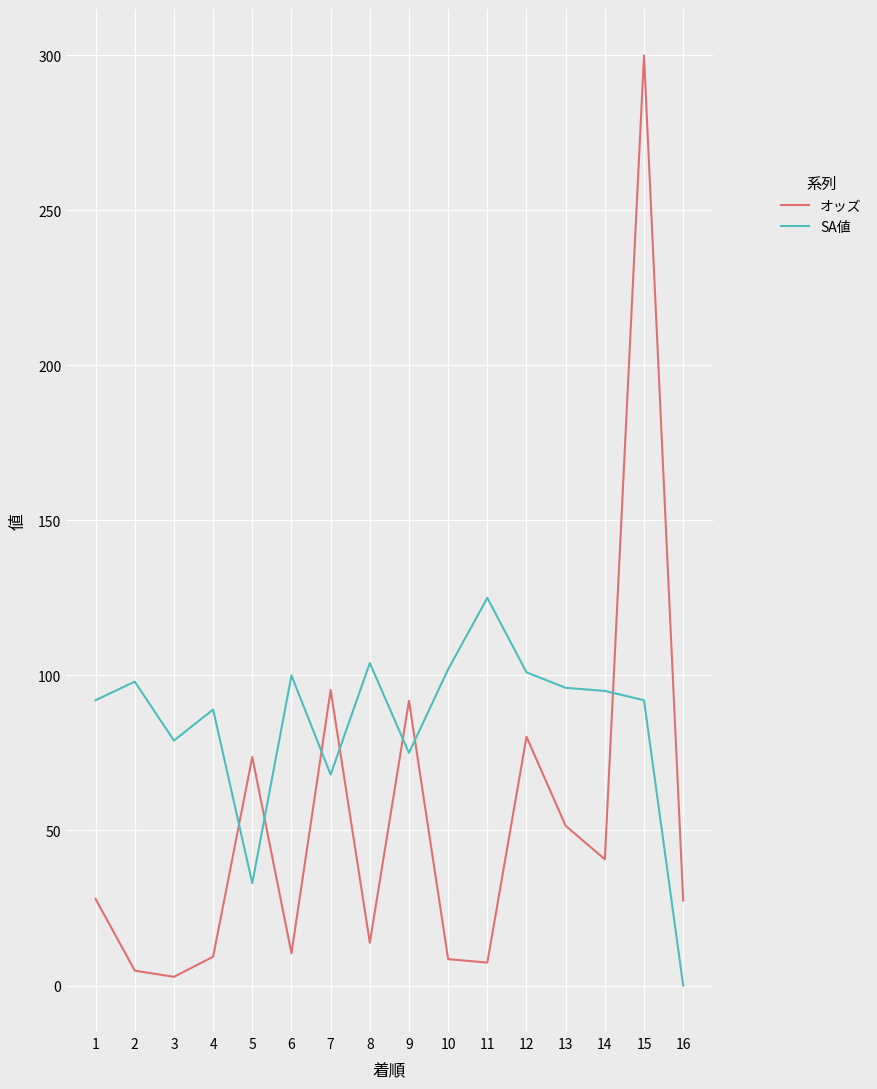

How many values in SA値 are above zero?

15